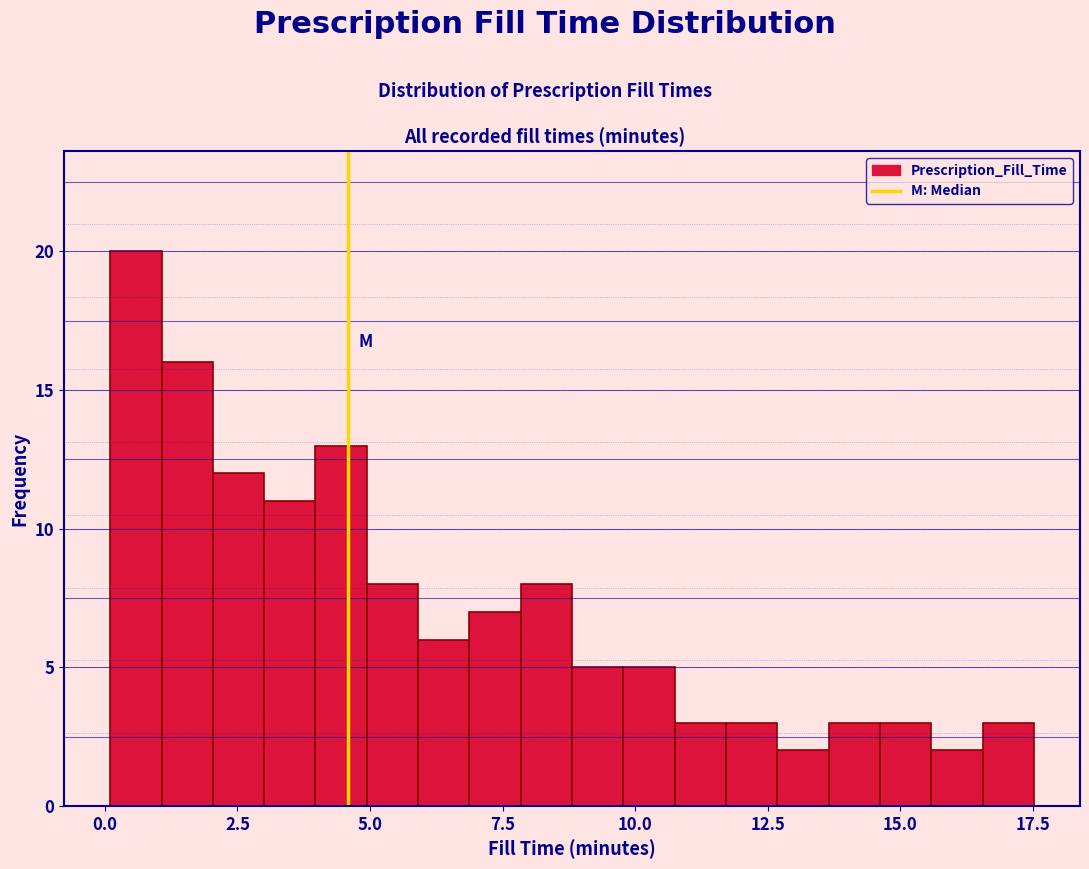

Read against the x-axis, roughly where is the centre of the tallest bar?

0.5